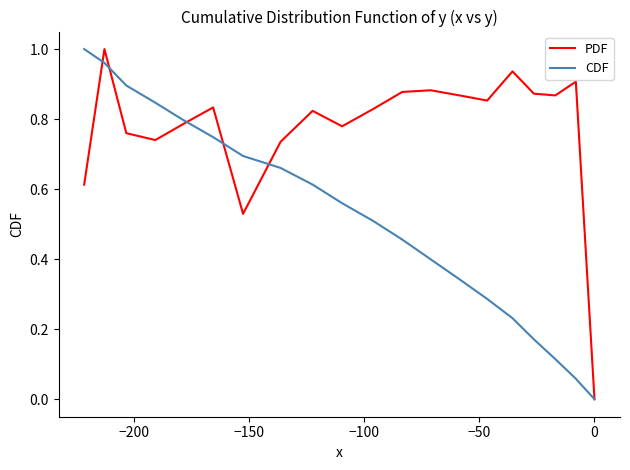

The value of CDF at 16 is 1.5. True or false?

False